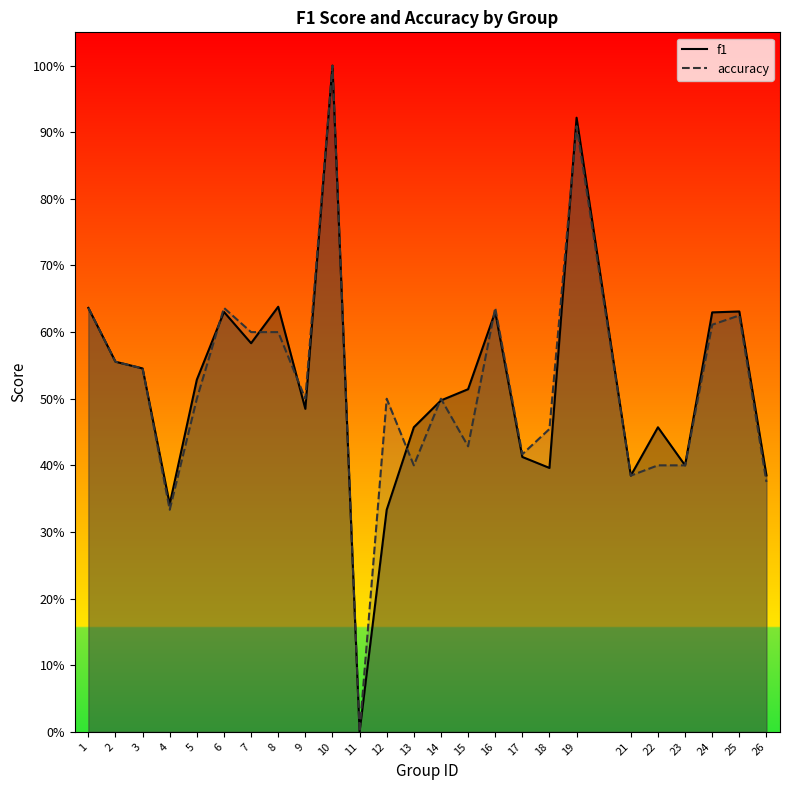

At how many categories does at least one series exceed 0?

24